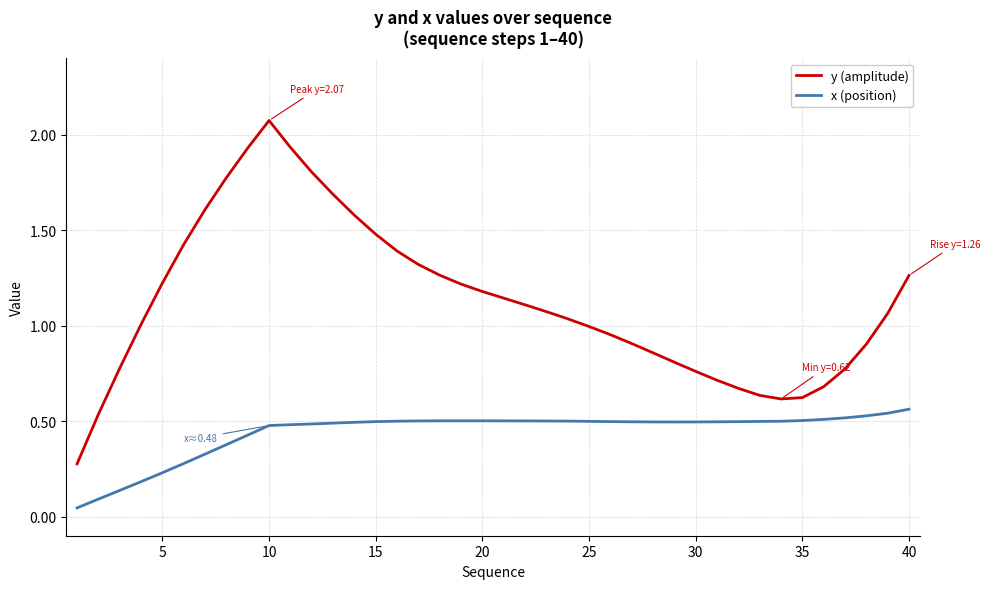

List the series in order of their overall mean, lowest first.

x (position), y (amplitude)